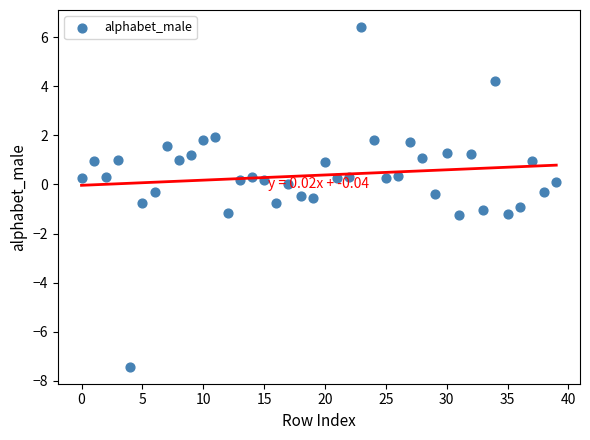

What is the range of Y values (max minus min)?

13.8